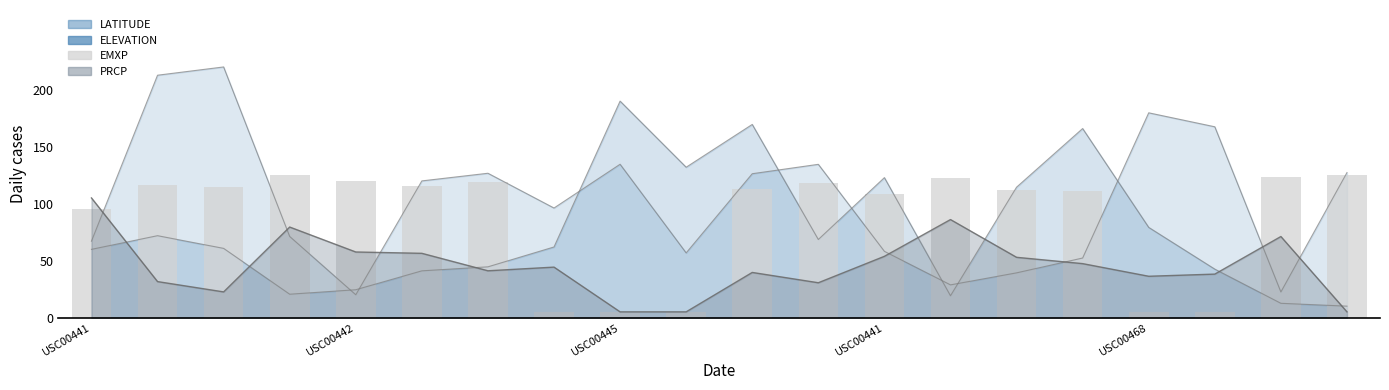

Are the bars grouped side by side (vs. stacked)?

No